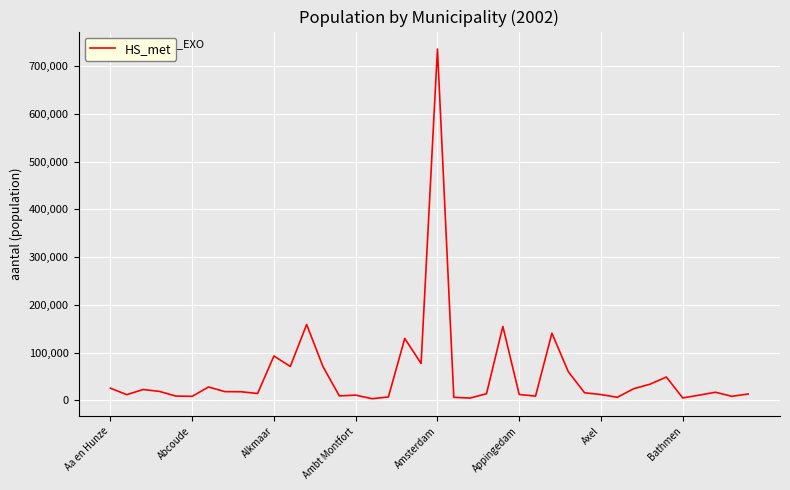

What is the difference between the maximum and minimum values?

731962